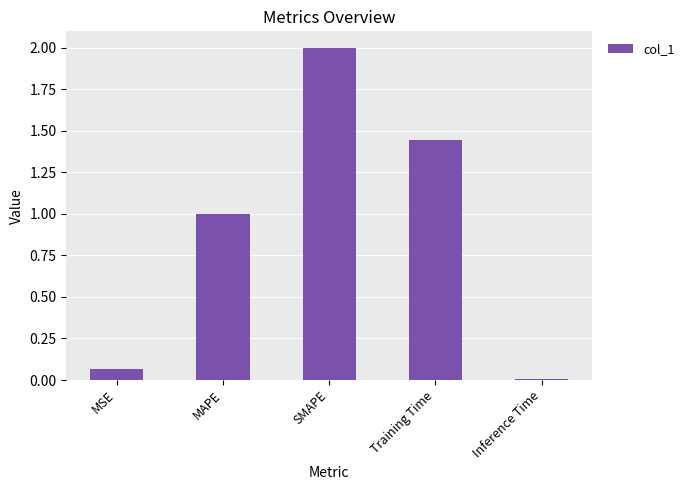

List the labels in order of value, smallest first.

Inference Time, MSE, MAPE, Training Time, SMAPE